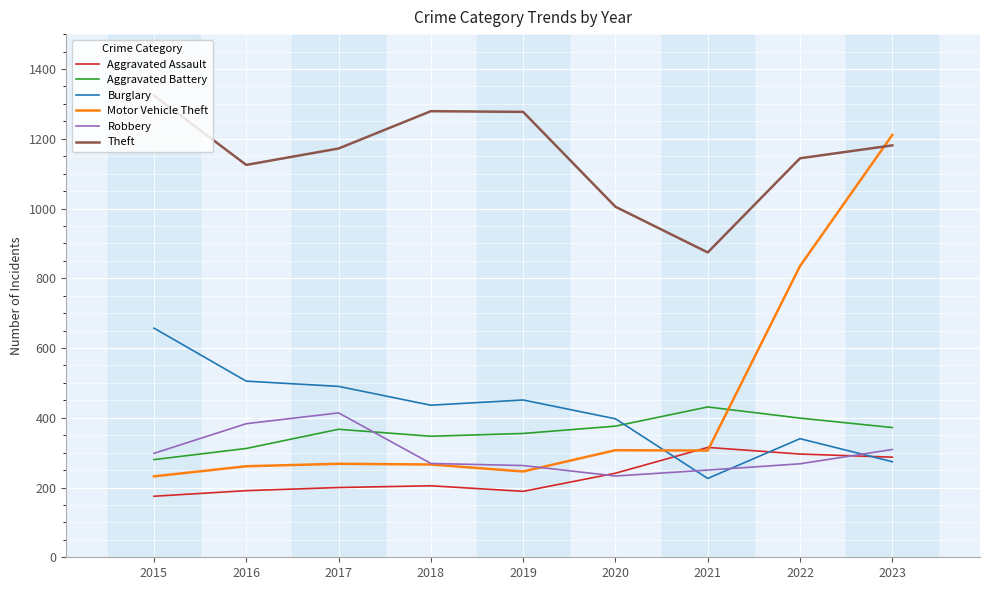

Which category has the highest value in the Aggravated Assault series?

2021